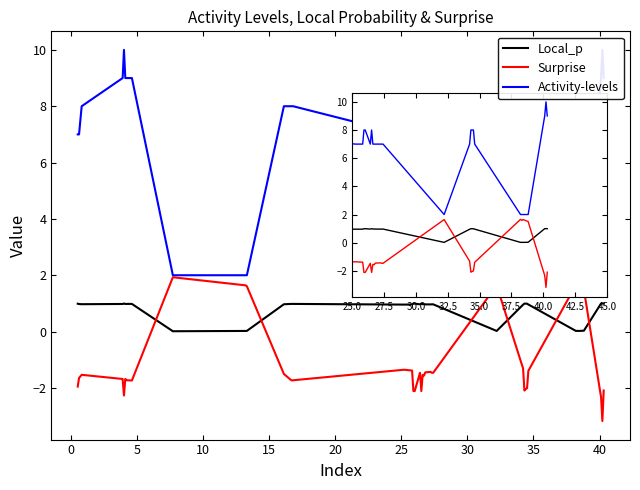

Which series has the largest range (max minus min)?

Activity-levels